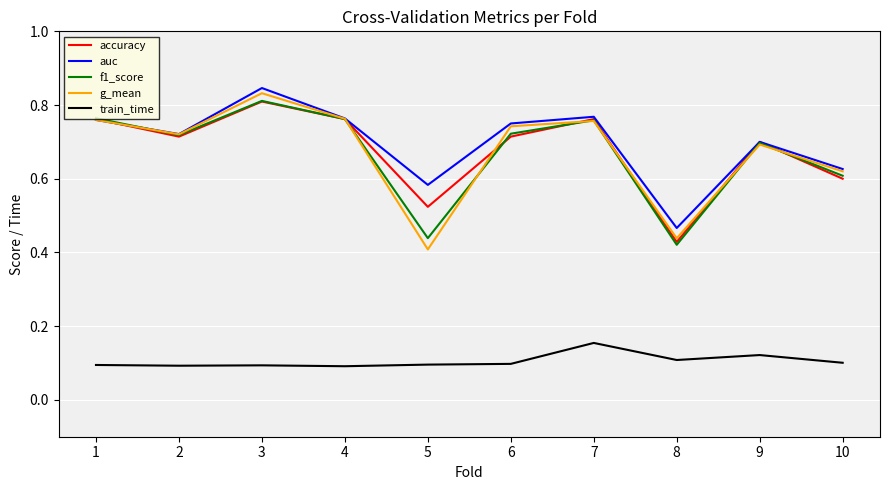

At which label does train_time reach its peak?

7